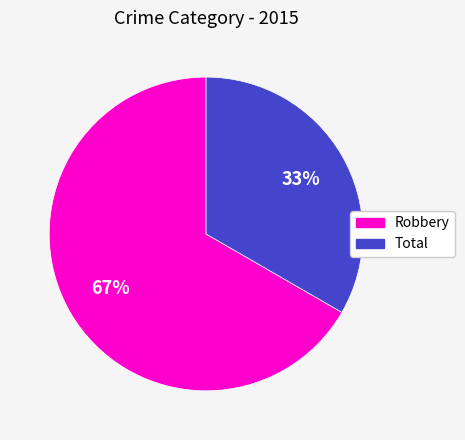

How many segments does this pie chart have?

2